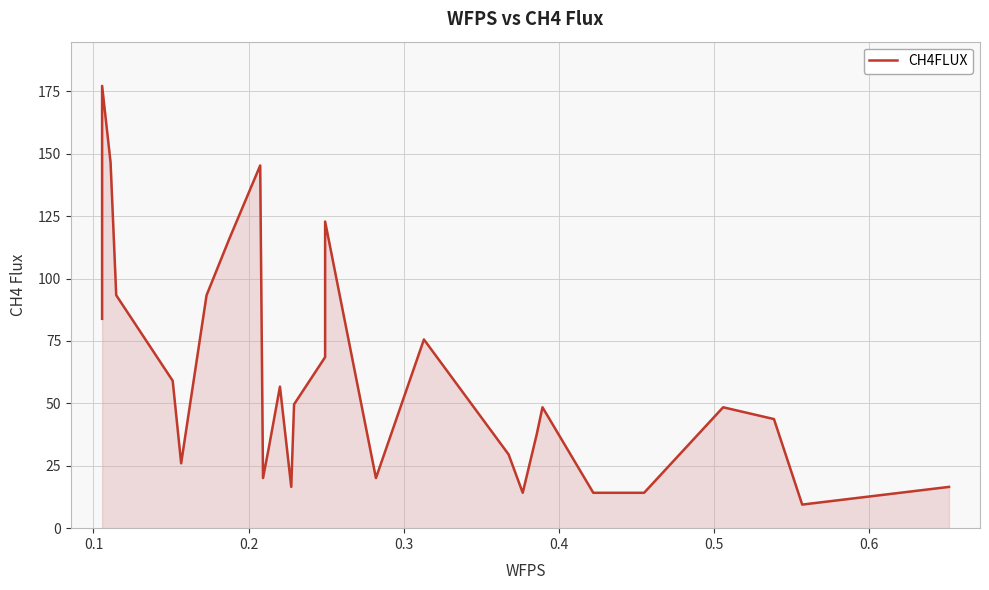

Reading left to right, what are all the values shown in this chart?

83.9	177.2	146.5	93.3	59.1	26.0	93.3	115.7	145.3	20.1	31.9	56.7	16.5	49.6	68.5	122.8	20.1	75.6	29.5	14.2	37.8	48.4	14.2	14.2	14.2	48.4	43.7	9.4	16.5